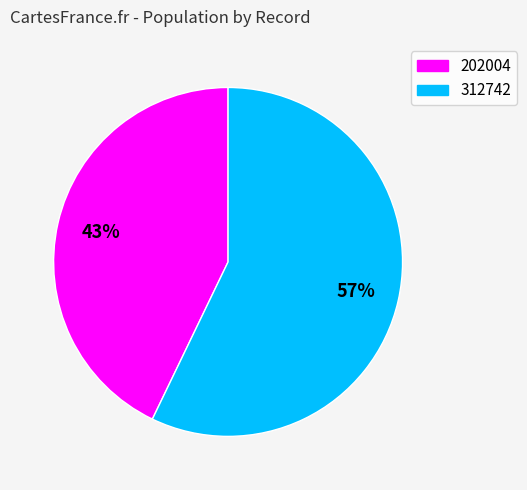

Is the sum of 312742 and 202004 greater than half?

Yes